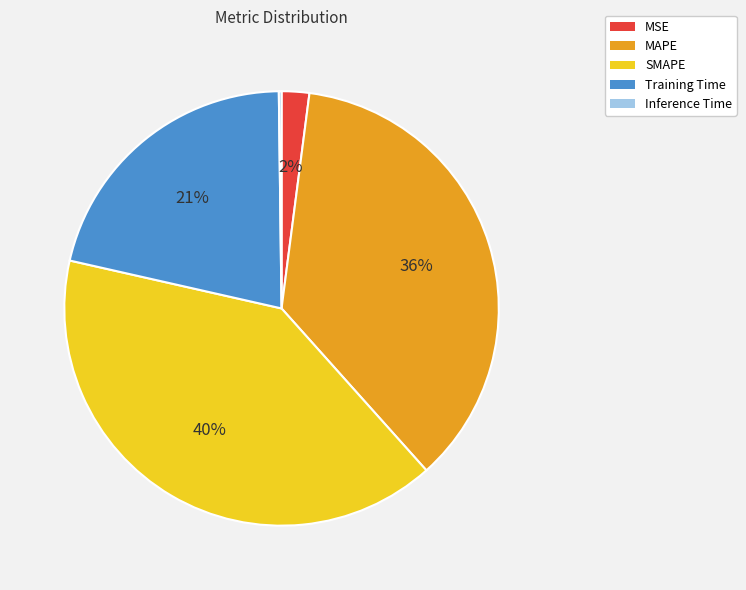

What is the largest slice in the pie chart?

SMAPE